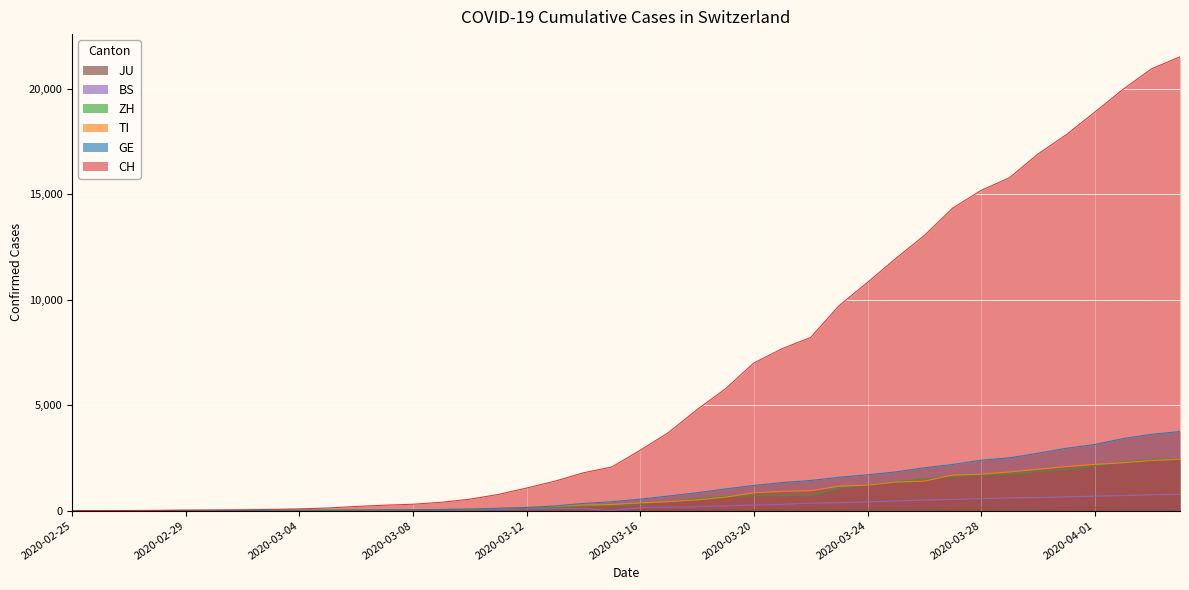

List the labels in order of ZH value, smallest first.

2020-02-25, 2020-02-26, 2020-02-27, 2020-02-28, 2020-02-29, 2020-03-01, 2020-03-02, 2020-03-03, 2020-03-04, 2020-03-05, 2020-03-06, 2020-03-07, 2020-03-08, 2020-03-09, 2020-03-10, 2020-03-11, 2020-03-12, 2020-03-13, 2020-03-14, 2020-03-15, 2020-03-16, 2020-03-17, 2020-03-18, 2020-03-19, 2020-03-20, 2020-03-21, 2020-03-22, 2020-03-23, 2020-03-24, 2020-03-25, 2020-03-26, 2020-03-27, 2020-03-28, 2020-03-29, 2020-03-30, 2020-03-31, 2020-04-01, 2020-04-02, 2020-04-03, 2020-04-04